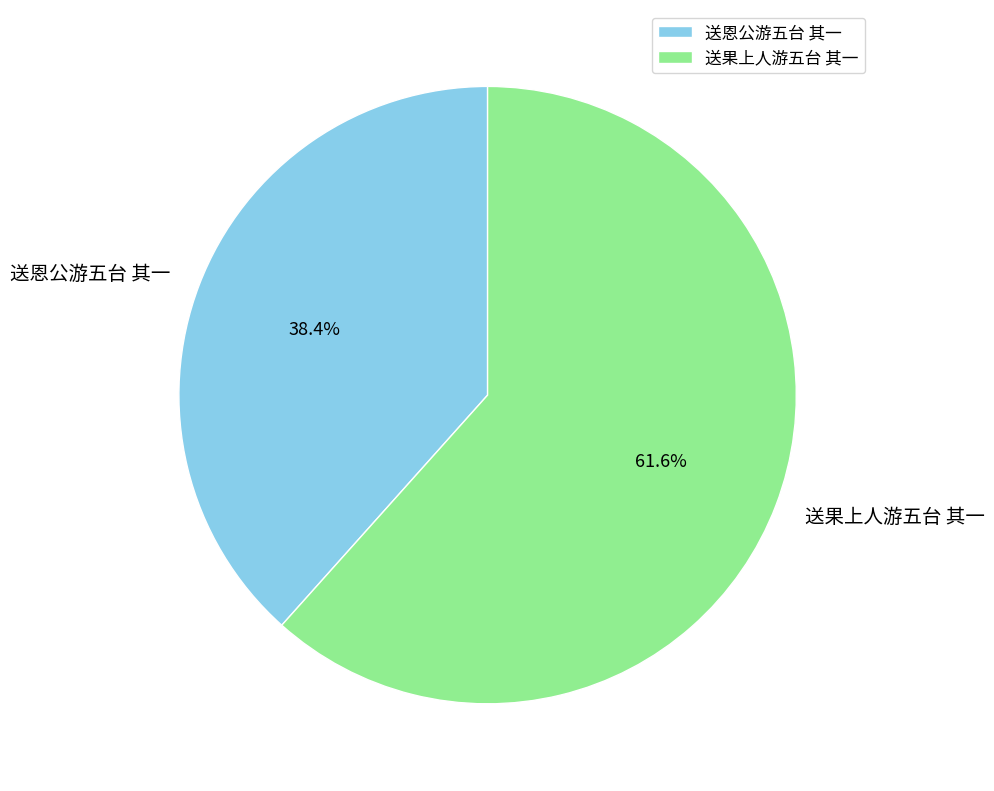

Which has a higher value, 送恩公游五台 其一 or 送果上人游五台 其一?

送果上人游五台 其一